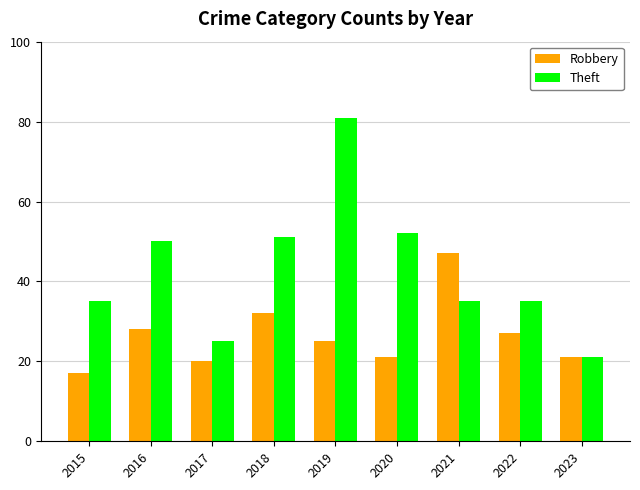

Between 2015 and 2021, which series saw the biggest shift?

Robbery